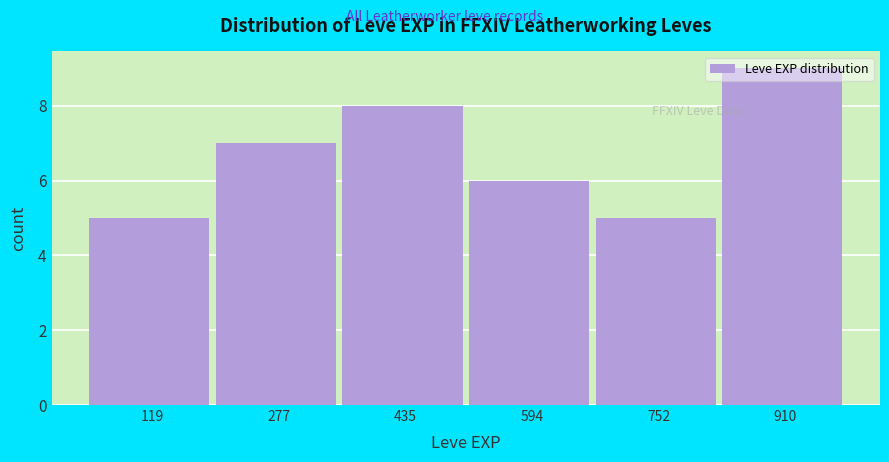

What is the height of the bar covering 680 to 840 on the x-axis? Neither the bar edges nor the heights are printed on the chart, so give them approximately, as read against the axes.

5